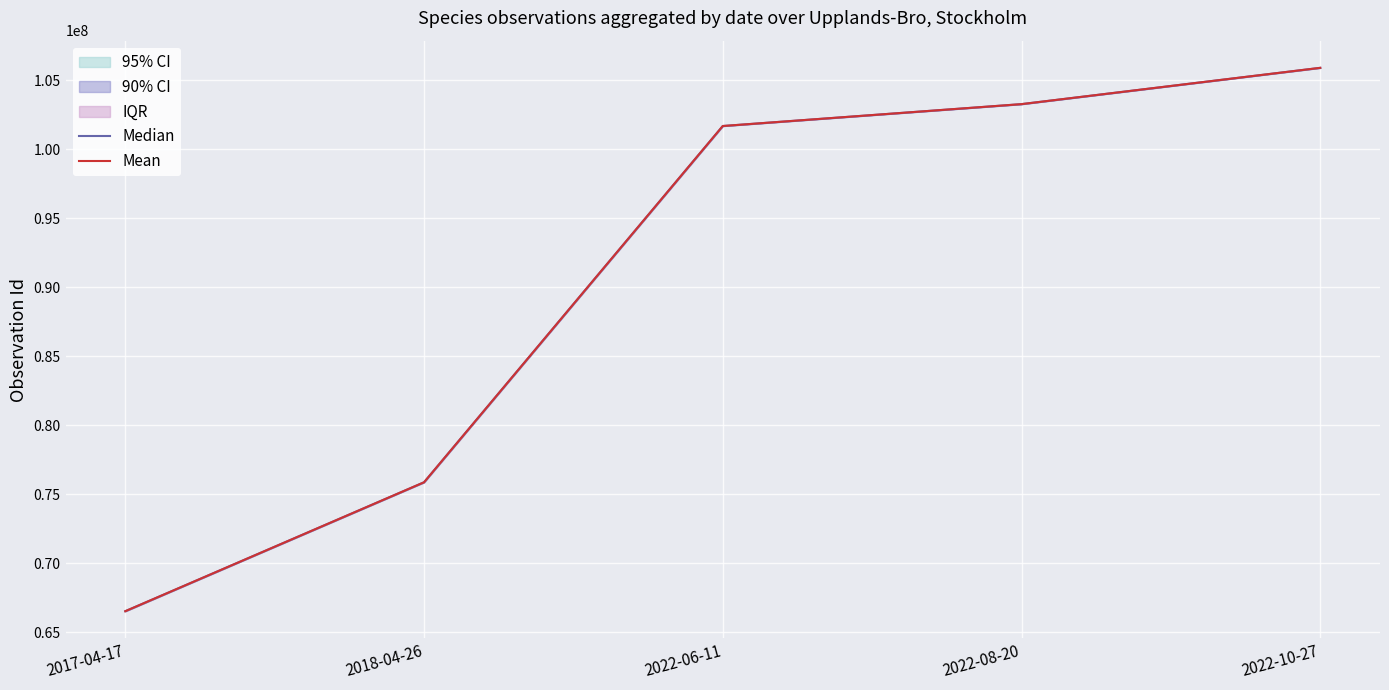

Reading right to left, extract all data points from this chart.

Median: 105890522	103260830	101674952	75861533	66521389
Mean: 105890525	103260900	101675000	75861537	66521389